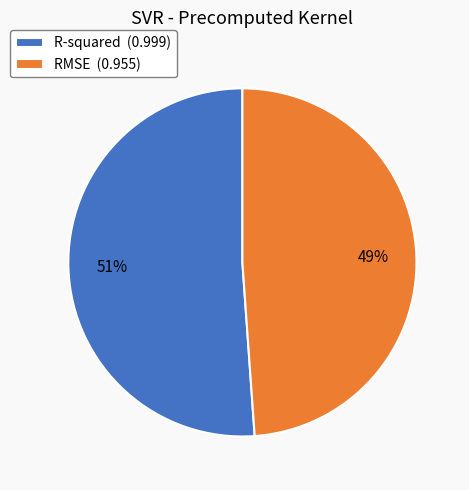

Does R-squared represent more than half of the total?

Yes